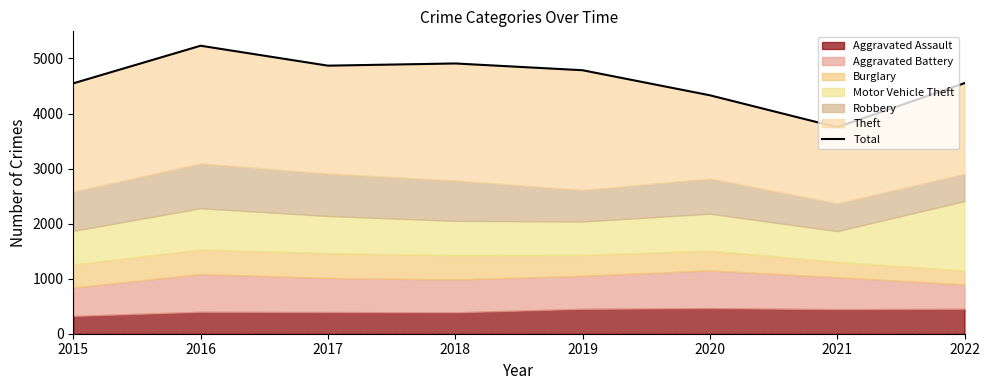

List the labels in order of value, largest first.

2016, 2018, 2017, 2019, 2022, 2015, 2020, 2021